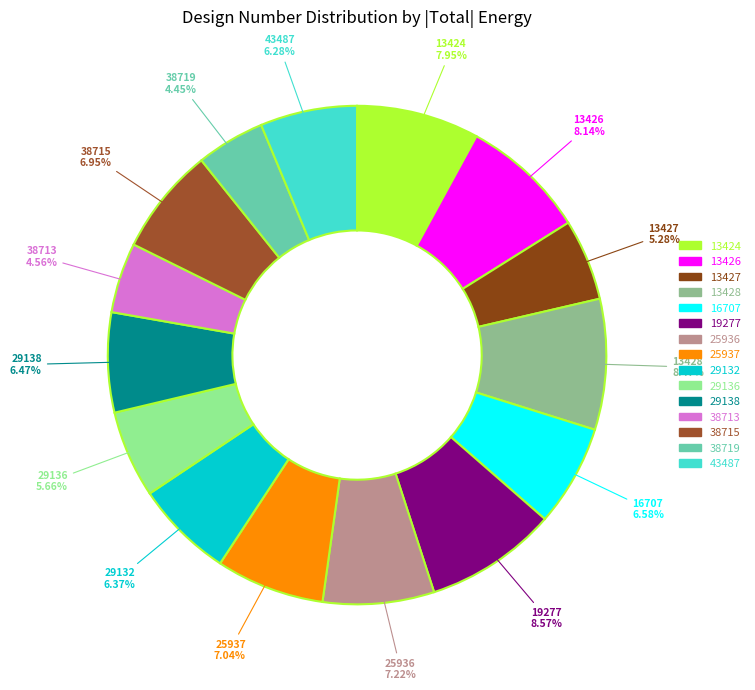

What percentage is NOT represented by 29138?

93.5%